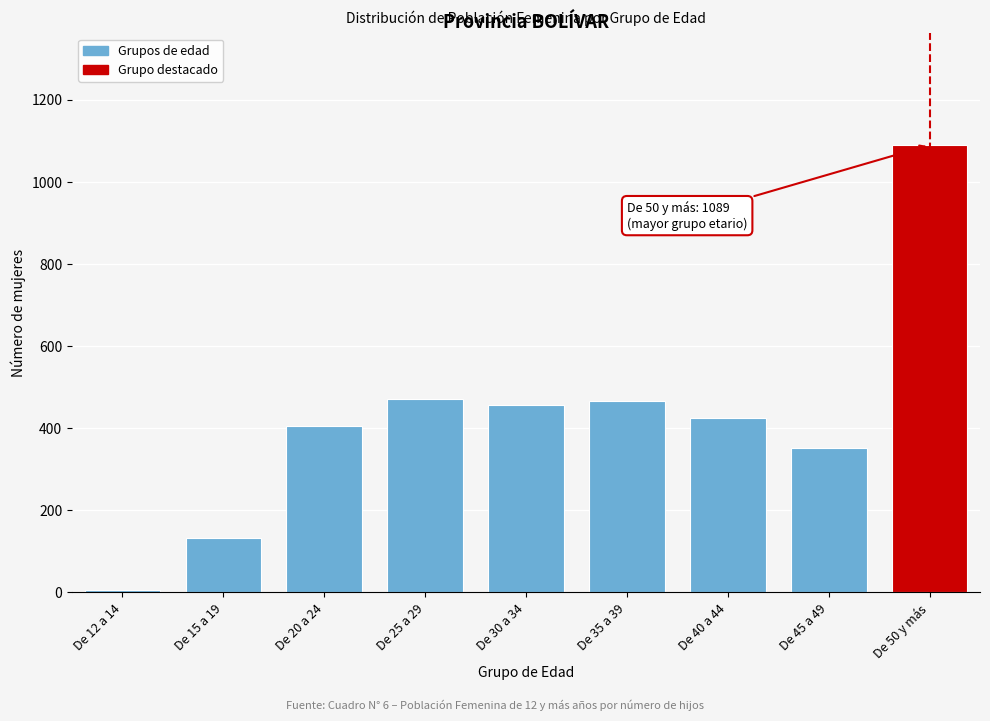

The chart shows a value of 521 at De 45 a 49. True or false?

False